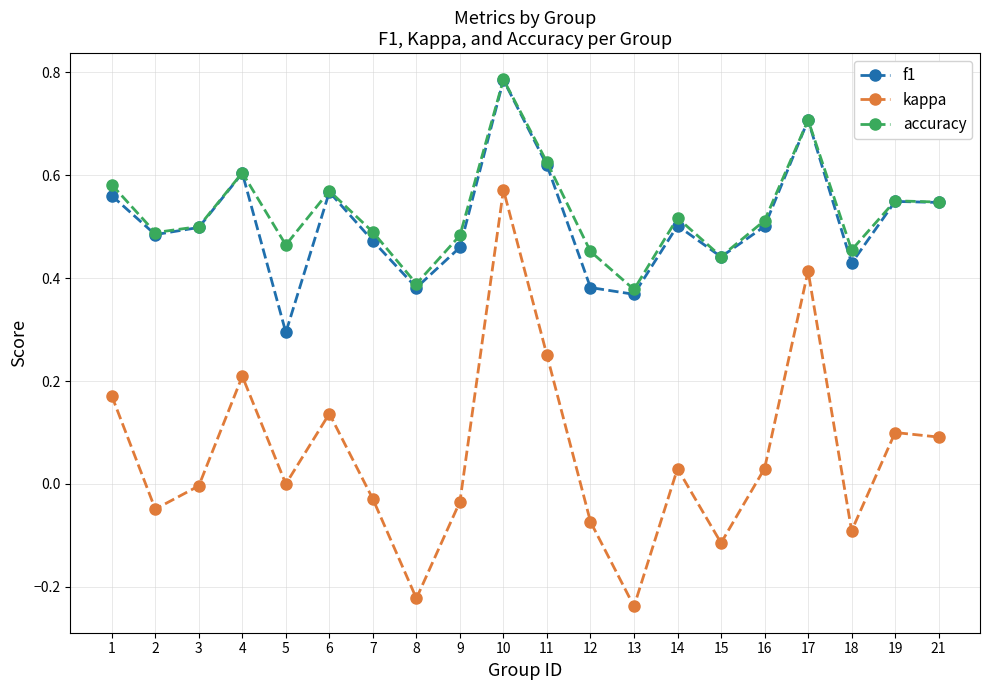

Count the f1 values in the range 0 to 1.

20